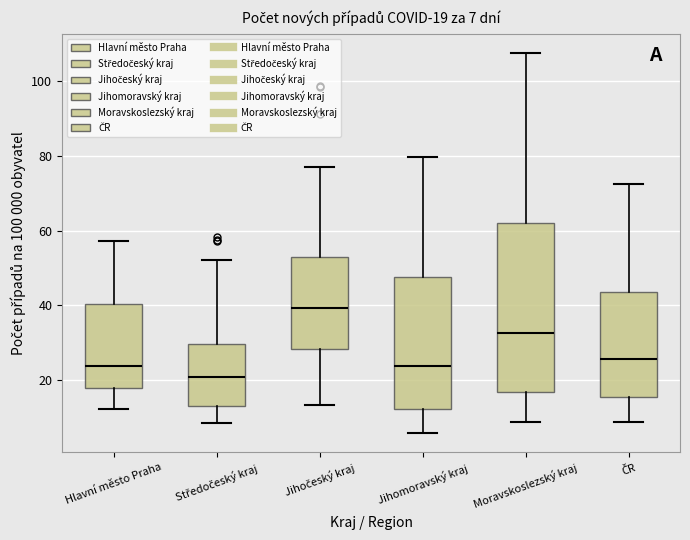

Comparing the boxes themselves (not the whiskers), which one is the tallest?

Moravskoslezský kraj